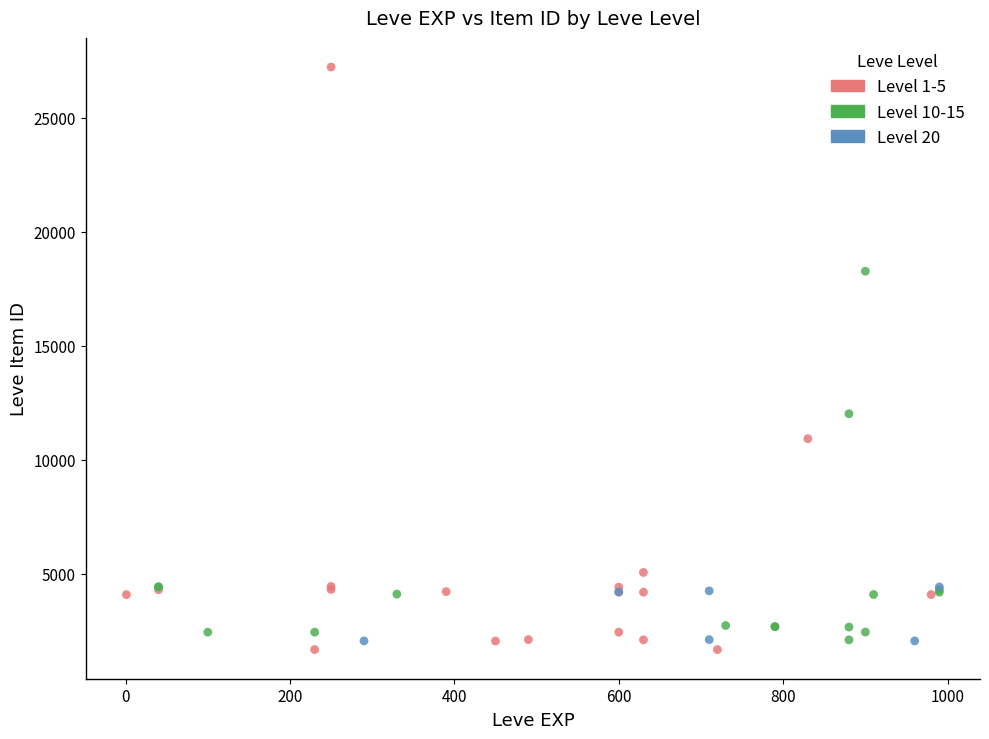

Which series has the widest spread of Y values?

Level 1-5